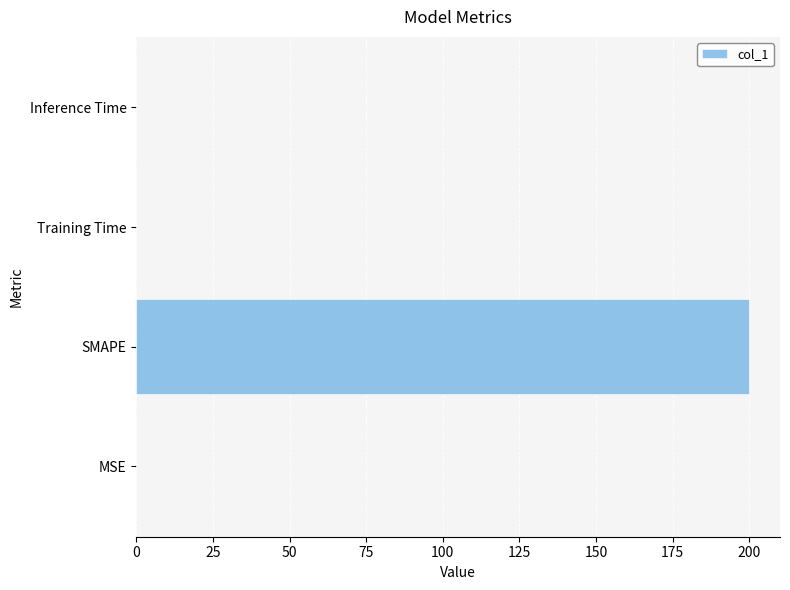

Which label corresponds to the largest value in the chart?

SMAPE